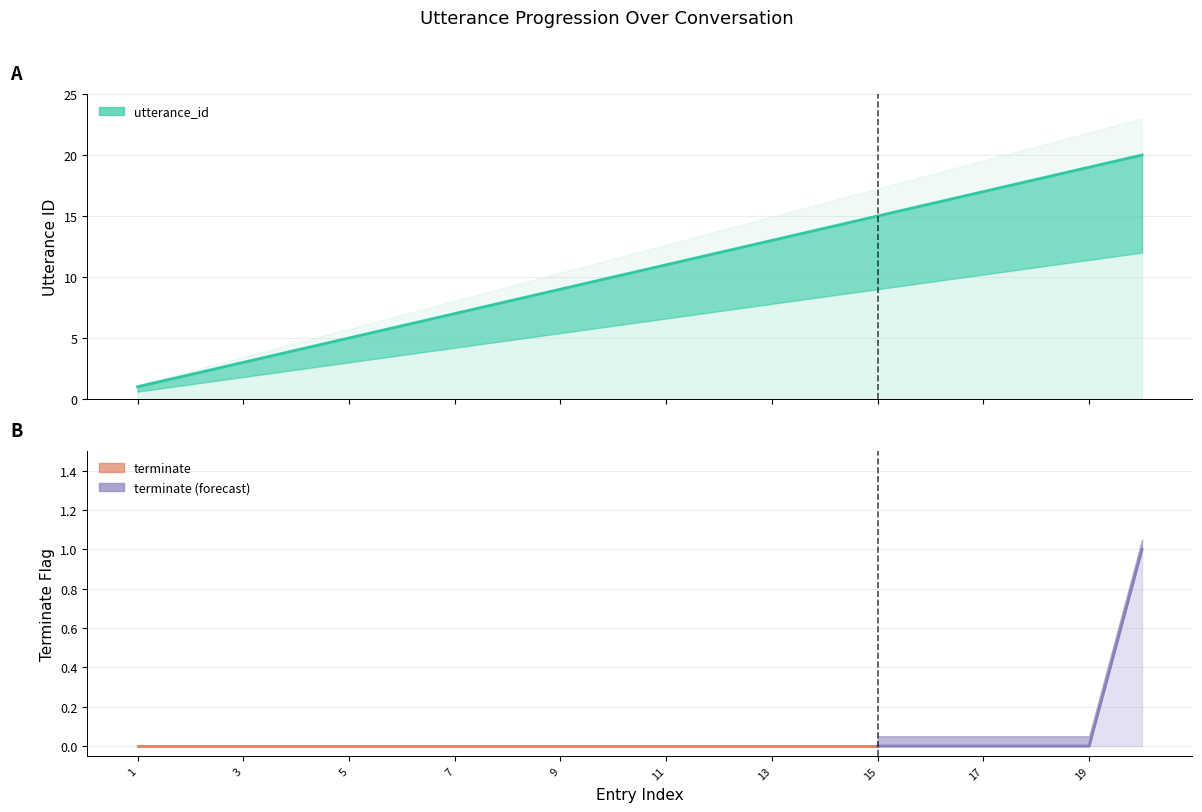

Rank the categories by value from highest to lowest.

20, 19, 18, 17, 16, 15, 14, 13, 12, 11, 10, 9, 8, 7, 6, 5, 4, 3, 2, 1